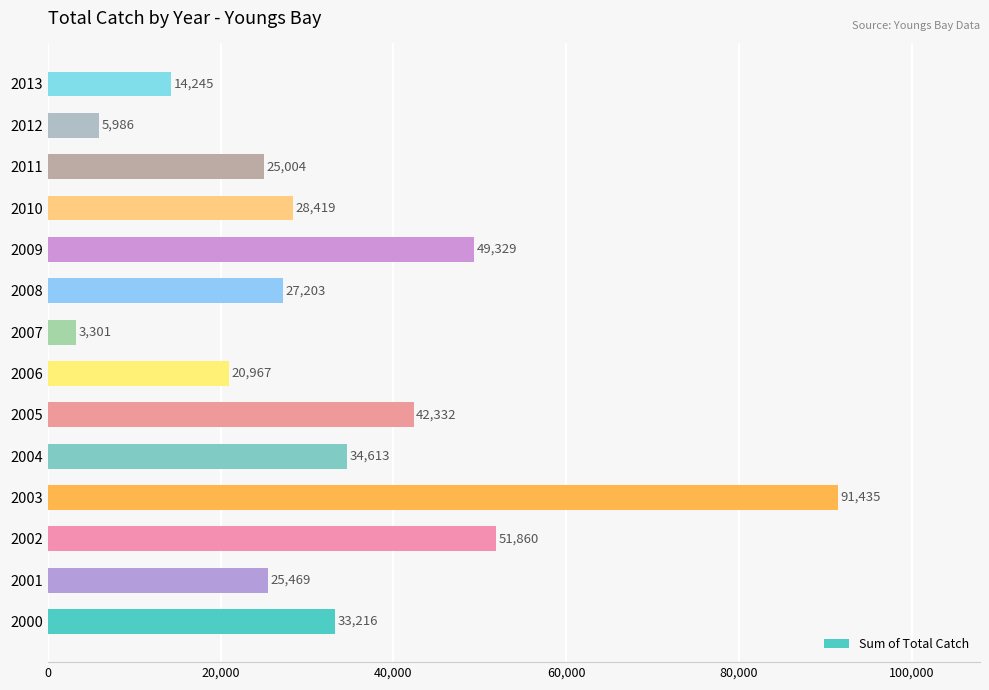

Which category has the lowest value across all series?

2007